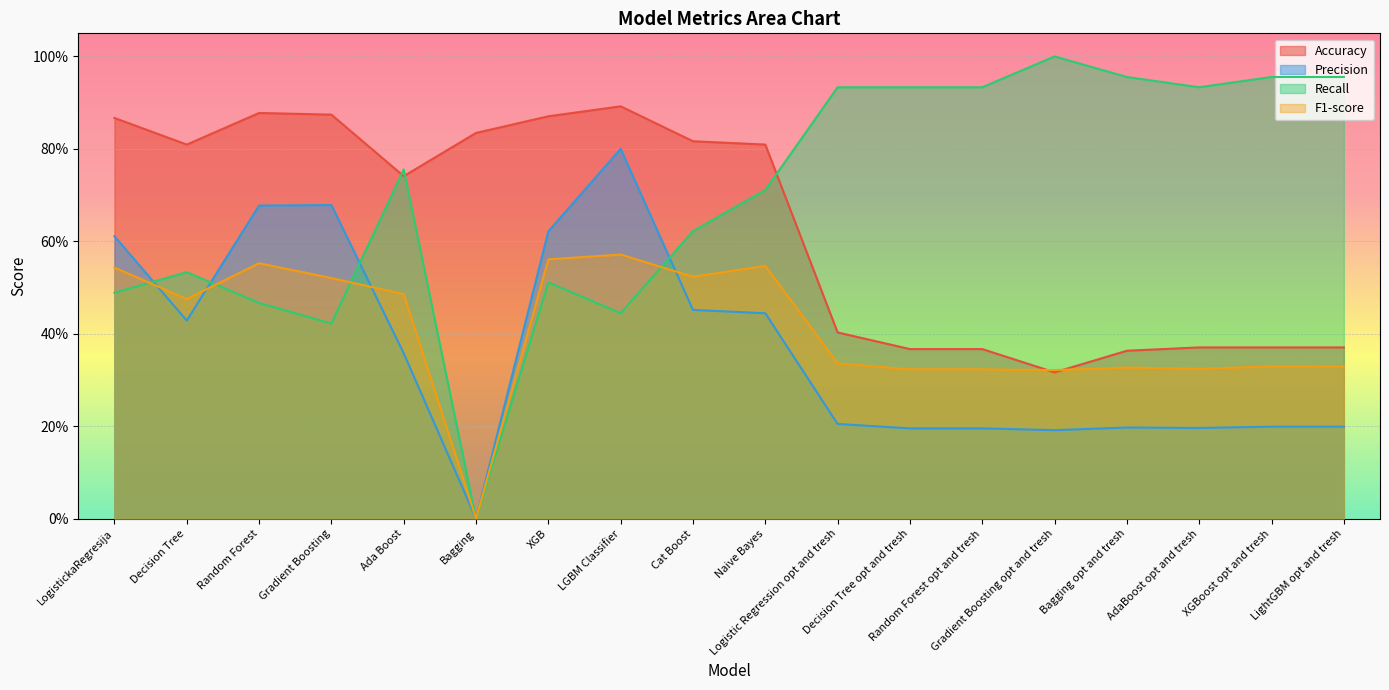

True or false: Precision and F1-score intersect in this chart.

True